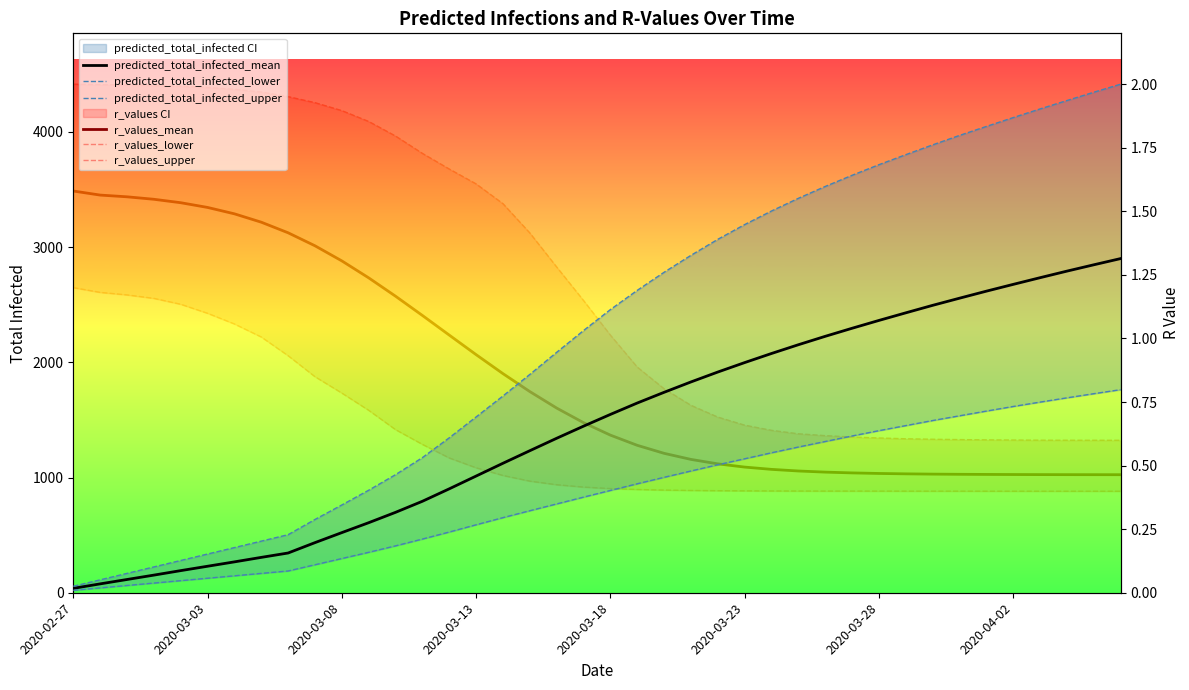

How many data points in predicted_total_infected_upper are less than 2458?

20